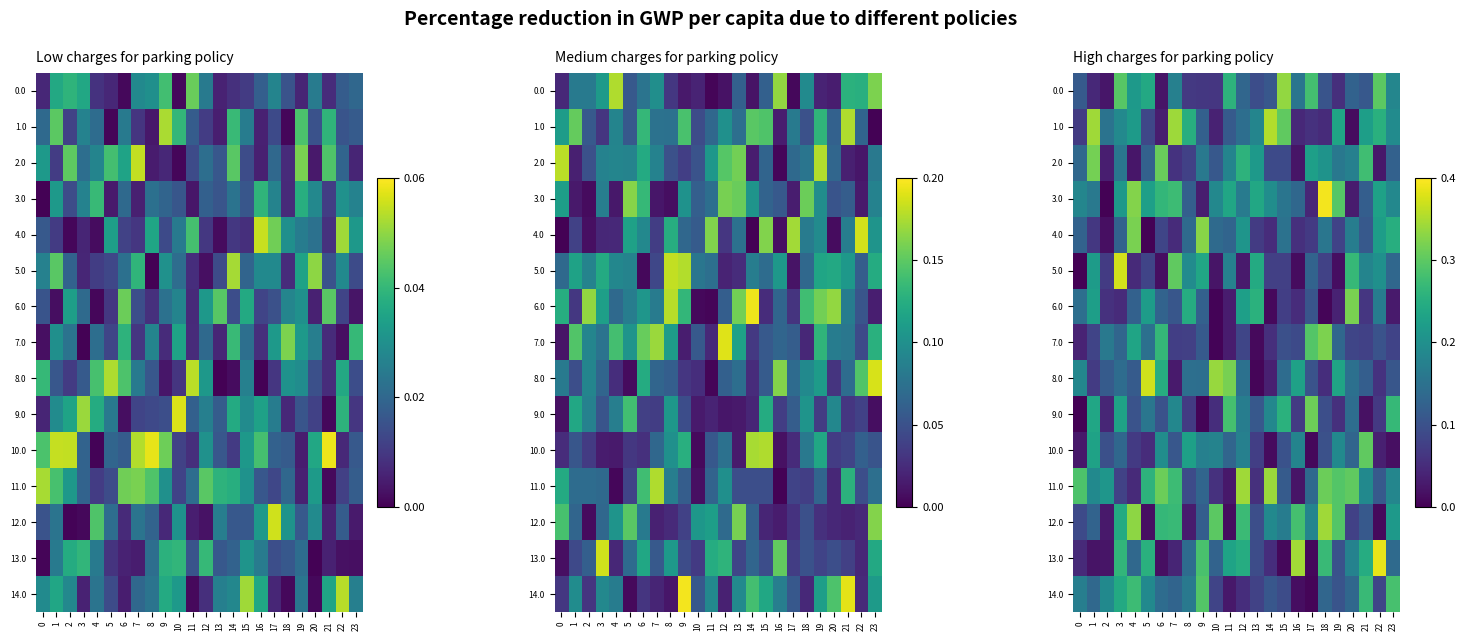

List the labels in order of 10.0 value, smallest first.

17, 14, 23, 0, 22, 5, 4, 13, 2, 18, 15, 7, 11, 20, 3, 9, 12, 10, 16, 19, 6, 8, 1, 21